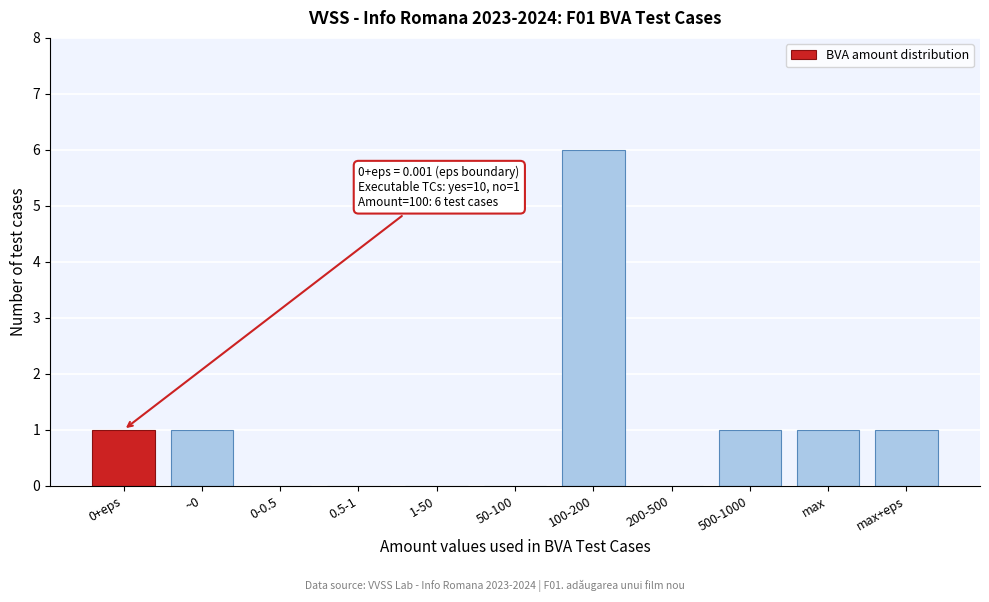

Reading left to right, transcribe all the data shown in this chart.

0+eps=1	~0=1	0-0.5=0	0.5-1=0	1-50=0	50-100=0	100-200=6	200-500=0	500-1000=1	max=1	max+eps=1